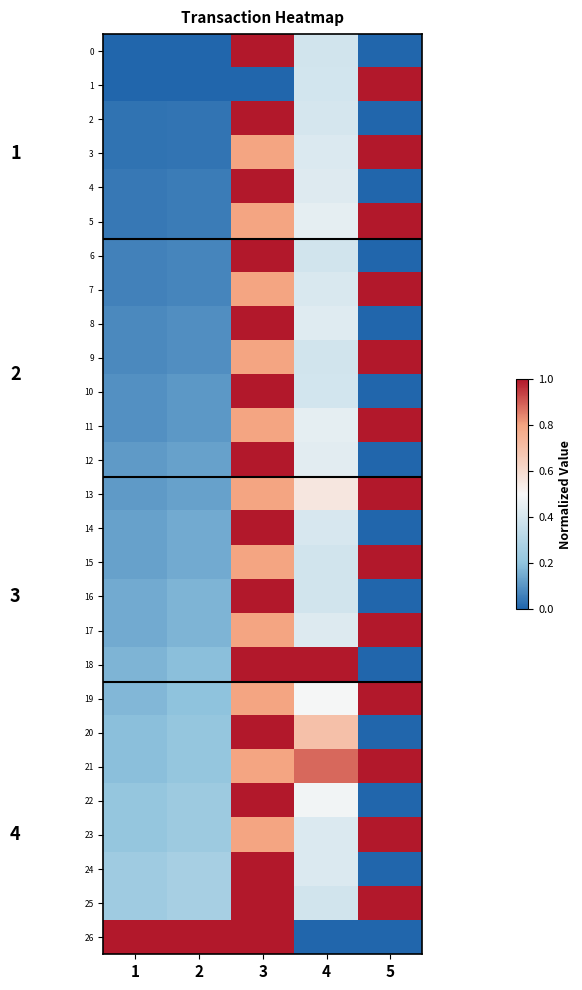

At which label does 23 reach its minimum?

1